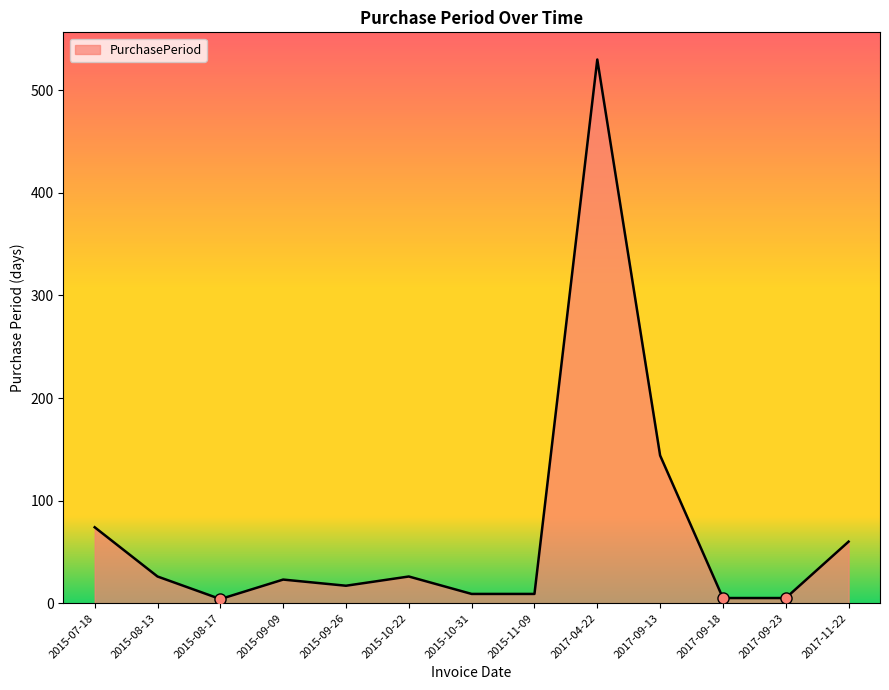

True or false: the data shows 144 at 2017-09-13.

True